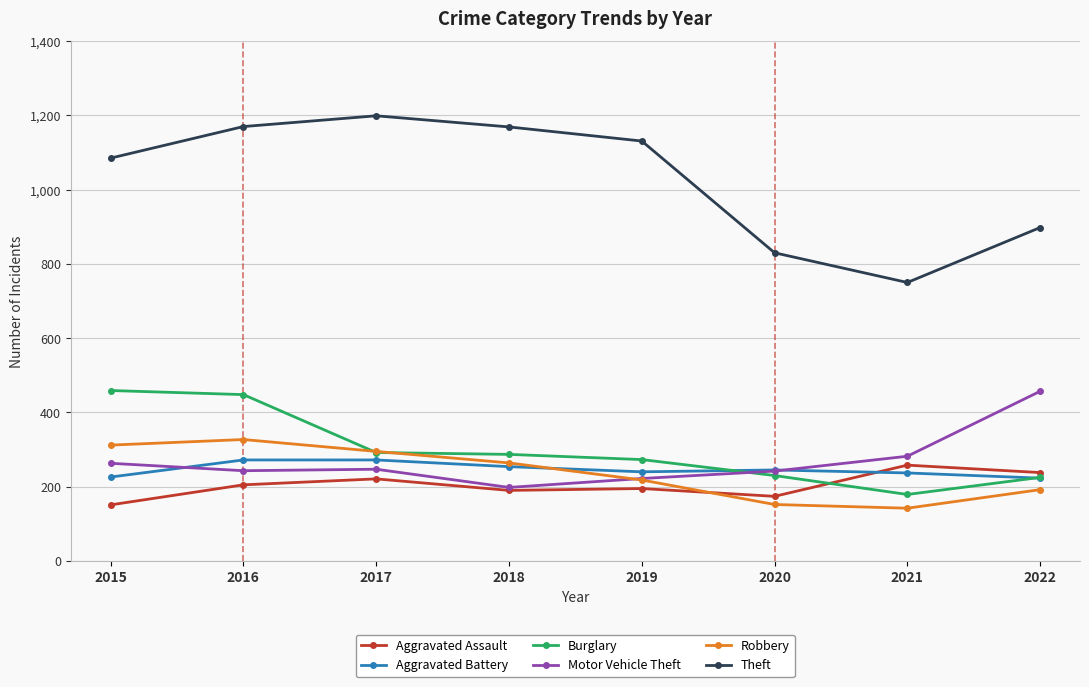

What is the difference between the maximum and minimum values in the Robbery series?

185